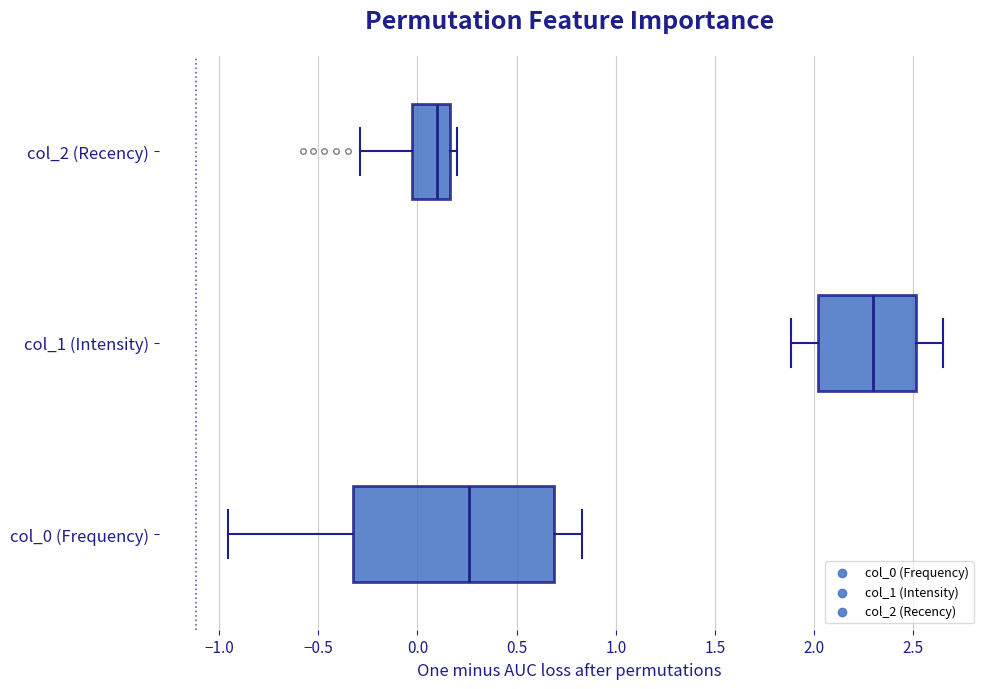

Where does the right whisker of the box for col_1 (Intensity) end on the x-axis? The values are not printed on the chart, so give them approximately, as read against the axis.

2.65